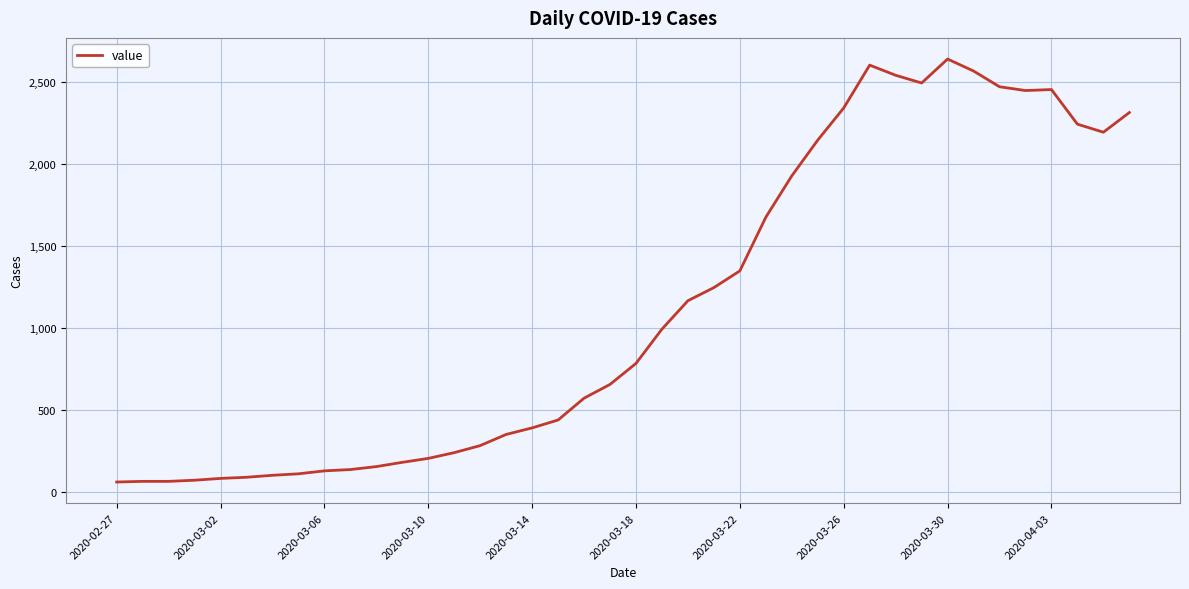

How many categories are shown in the chart?

40